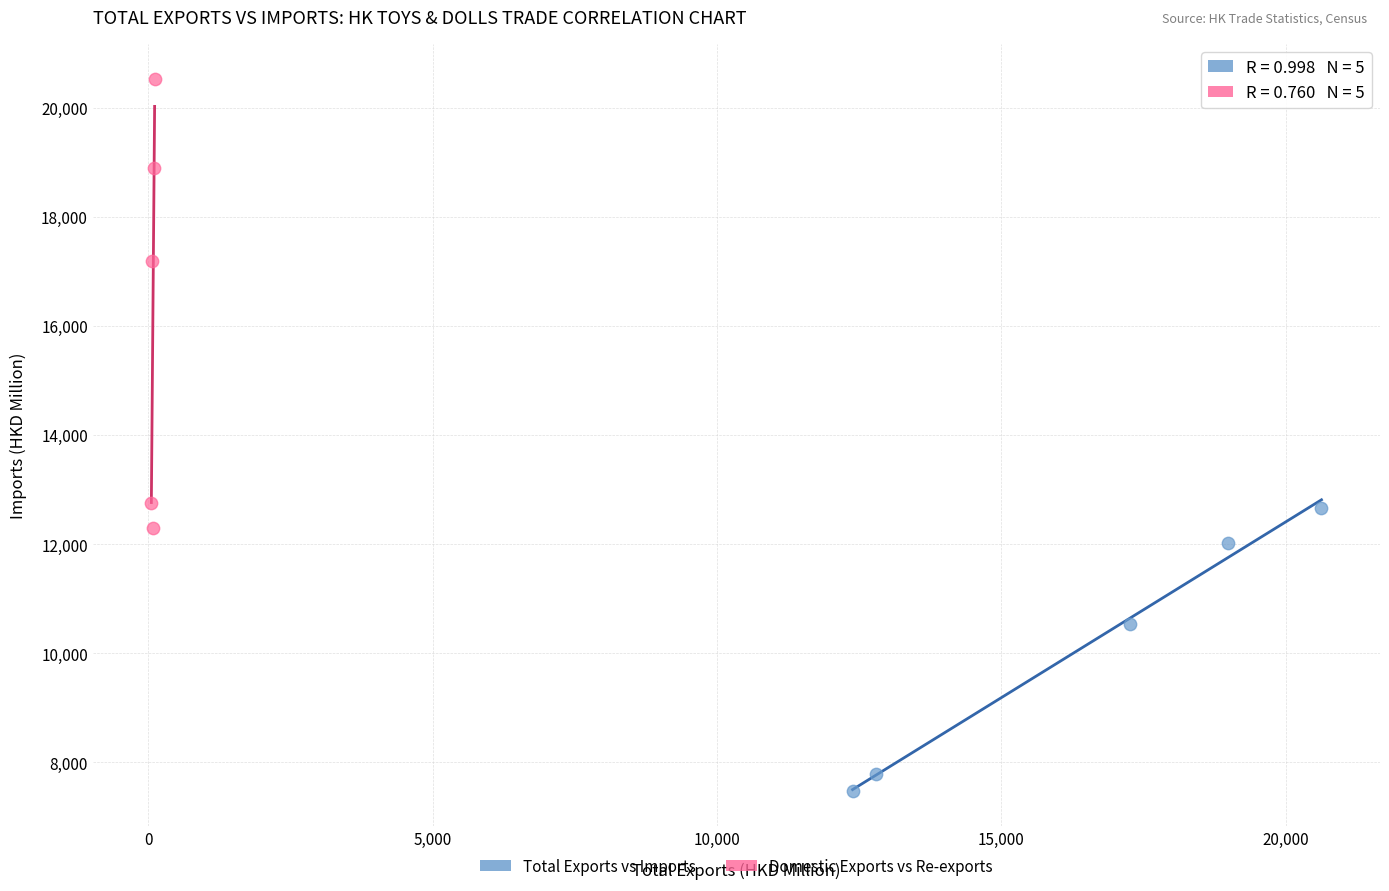

Which series reaches the minimum Y coordinate?

Total Exports vs Imports